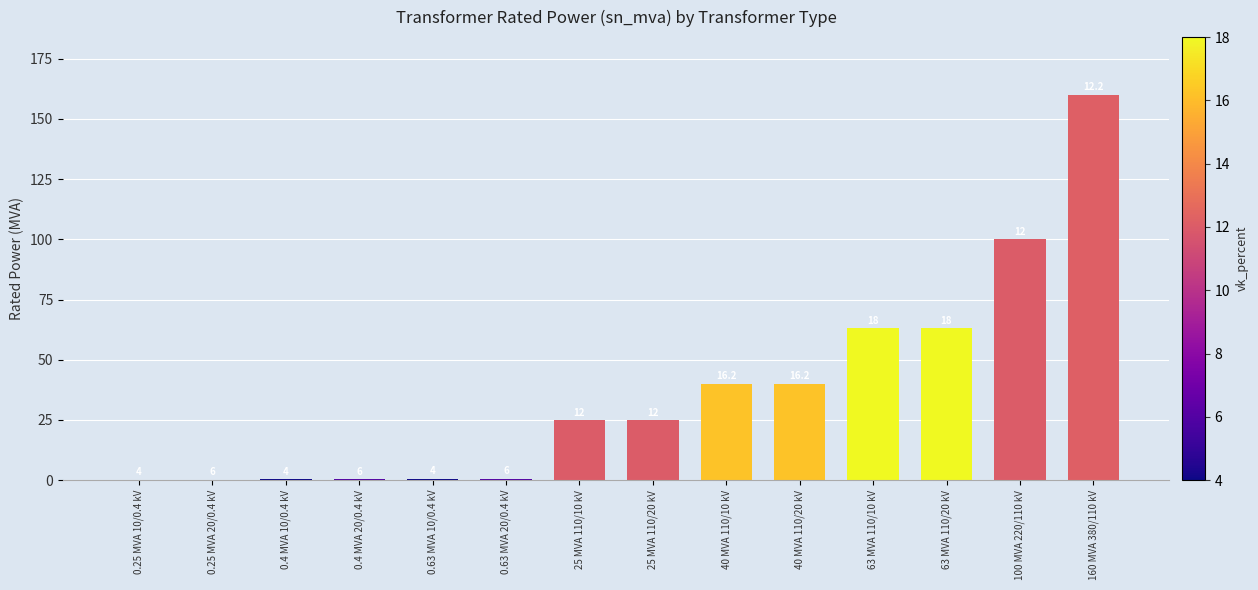

What is the label of the 13th bar from the right?

0.25 MVA 20/0.4 kV